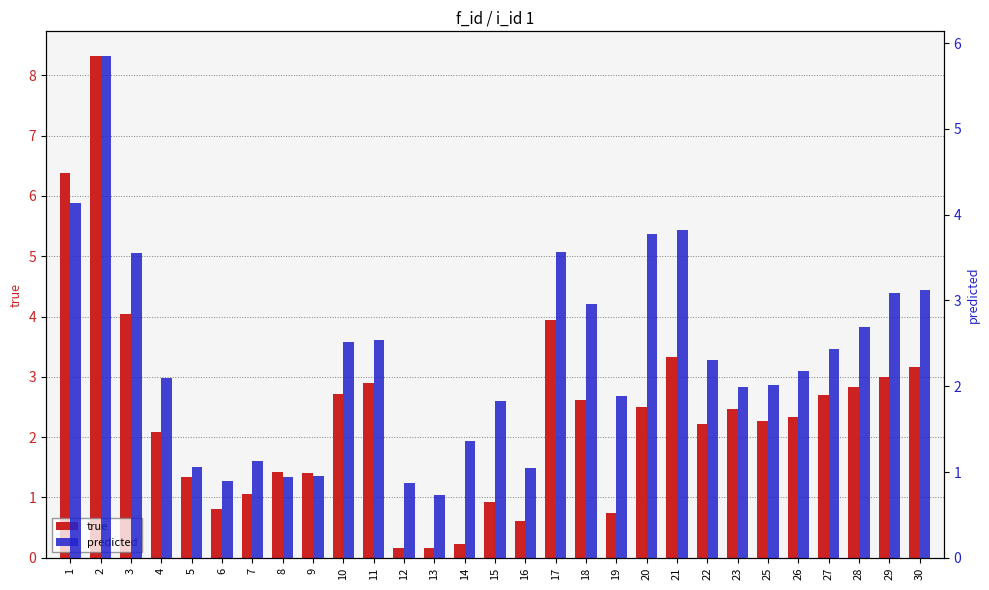

Which series changed the most between 15 and 20?

predicted